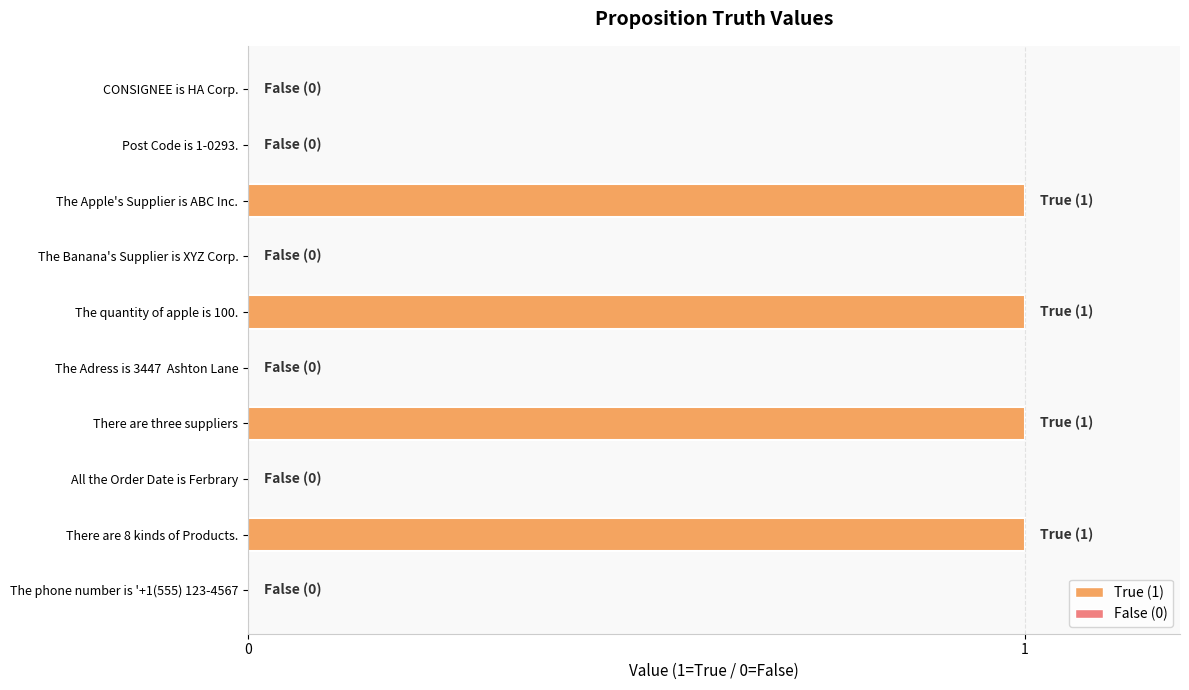

Between There are three suppliers and The Adress is 3447  Ashton Lane, which is larger?

There are three suppliers